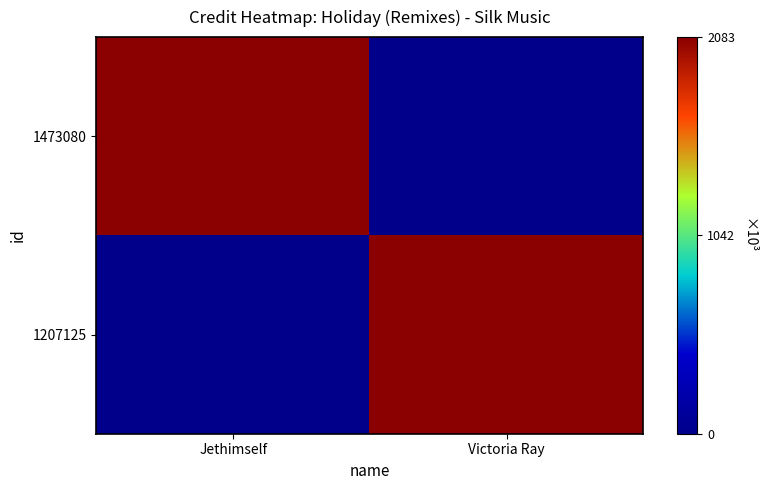

Reading left to right, what are all the values shown in this chart?

1473080: Jethimself=2083362	Victoria Ray=0
1207125: Jethimself=0	Victoria Ray=2083362